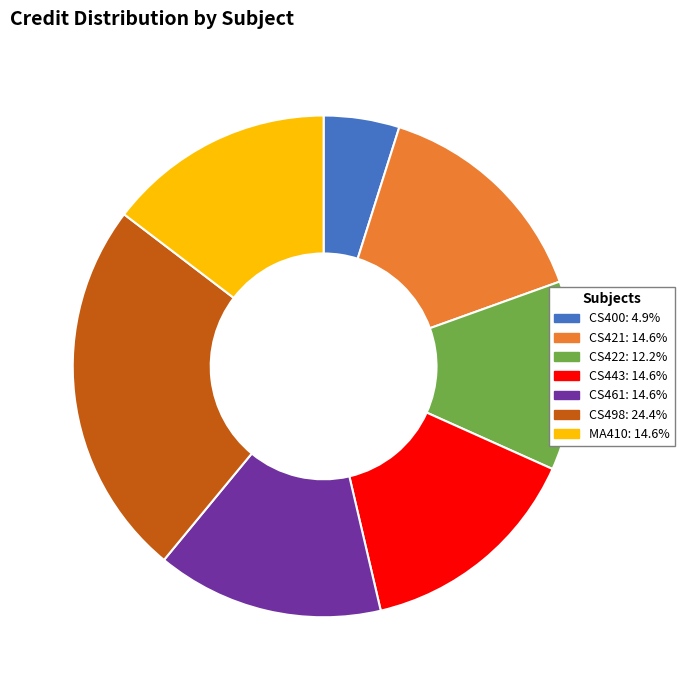

How many slices are in this pie chart?

7